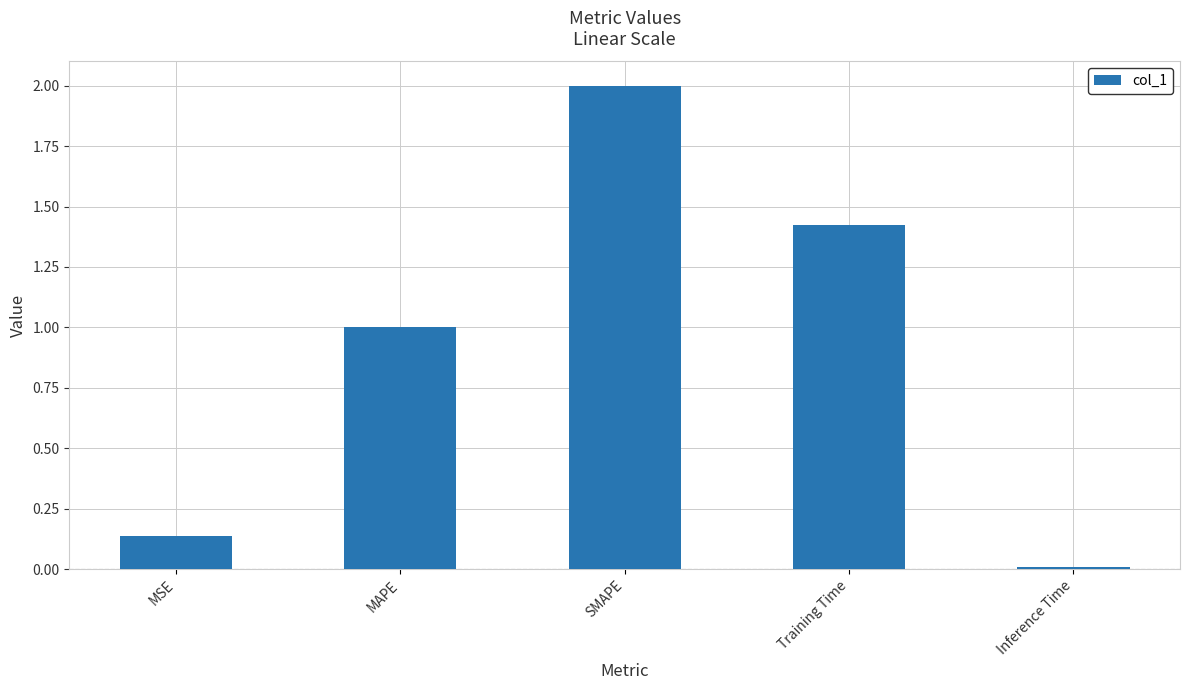

Which has a higher value, MAPE or SMAPE?

SMAPE